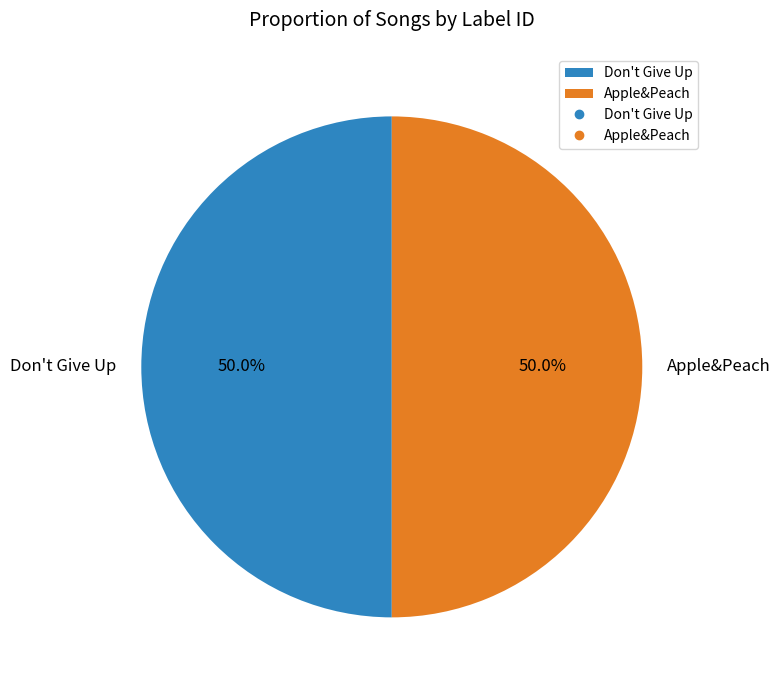

What is the ratio of the value at Apple&Peach to the value at Don't Give Up?

1.0